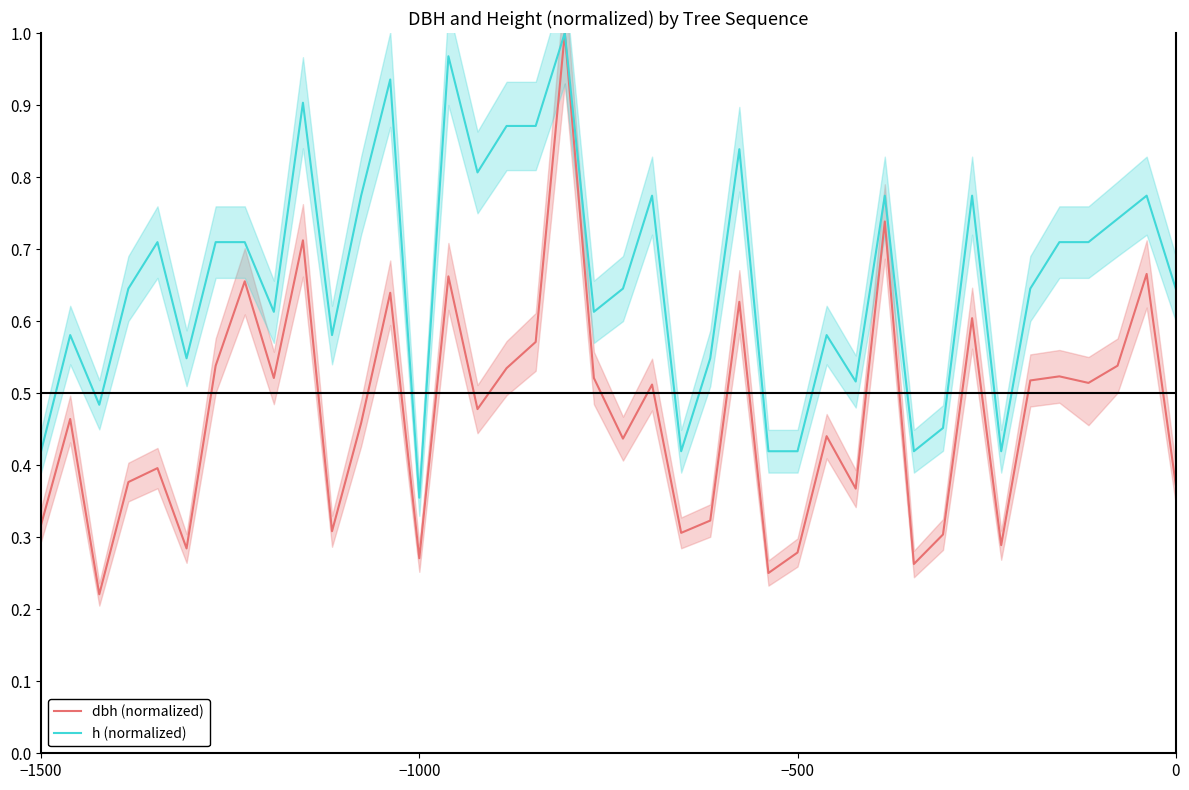

True or false: h (normalized) and dbh (normalized) intersect in this chart.

False